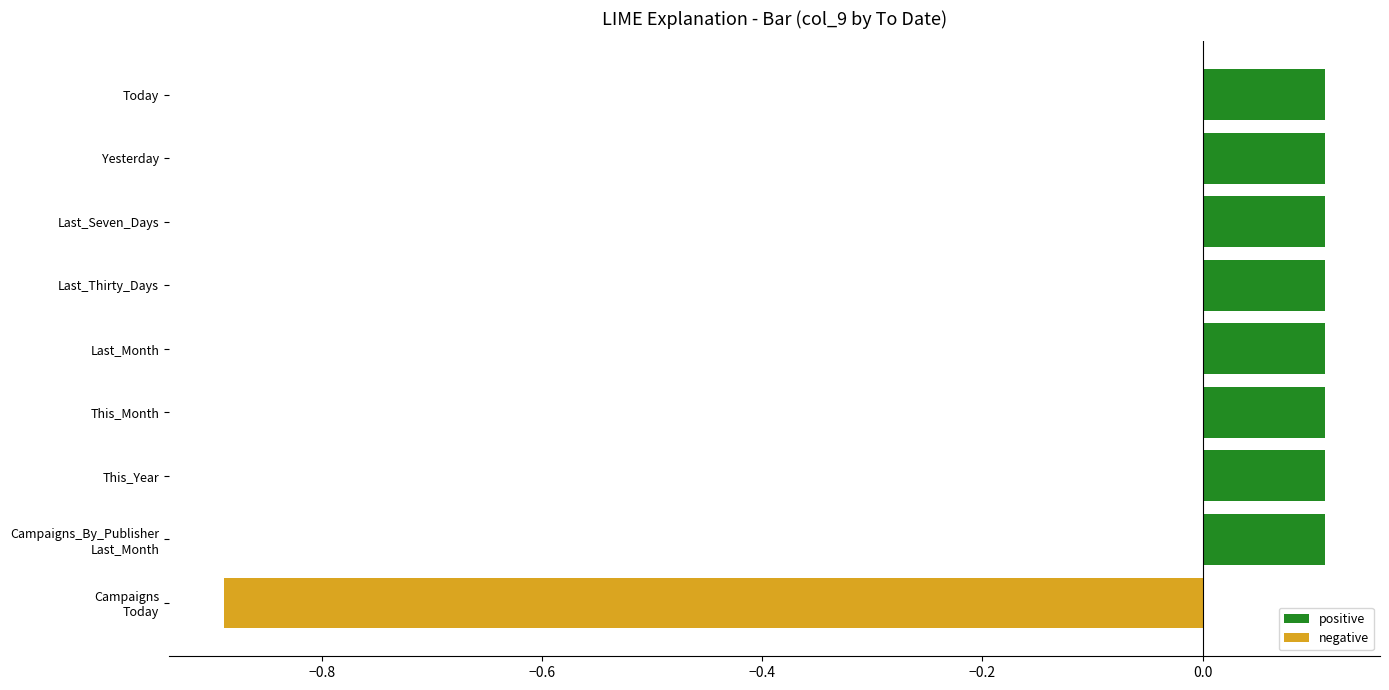

Is the value of positive at Campaigns_By_Publisher Last_Month greater than the value of negative at Last_Thirty_Days?

Yes